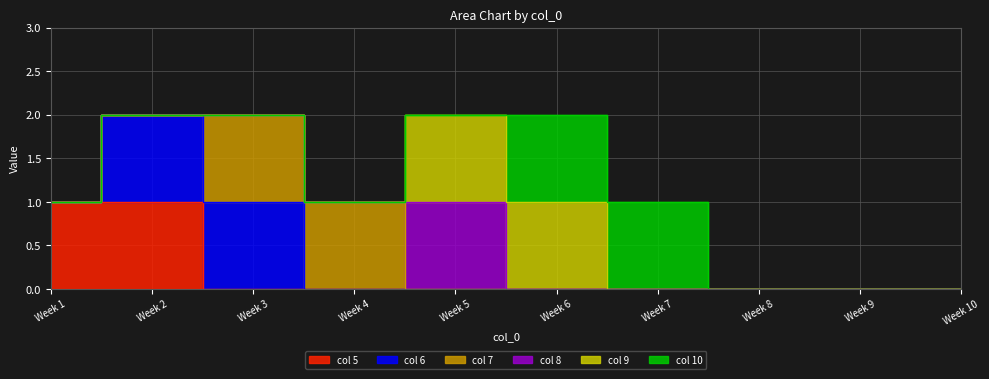

Is it true that 8 equals 1 at 1?

False